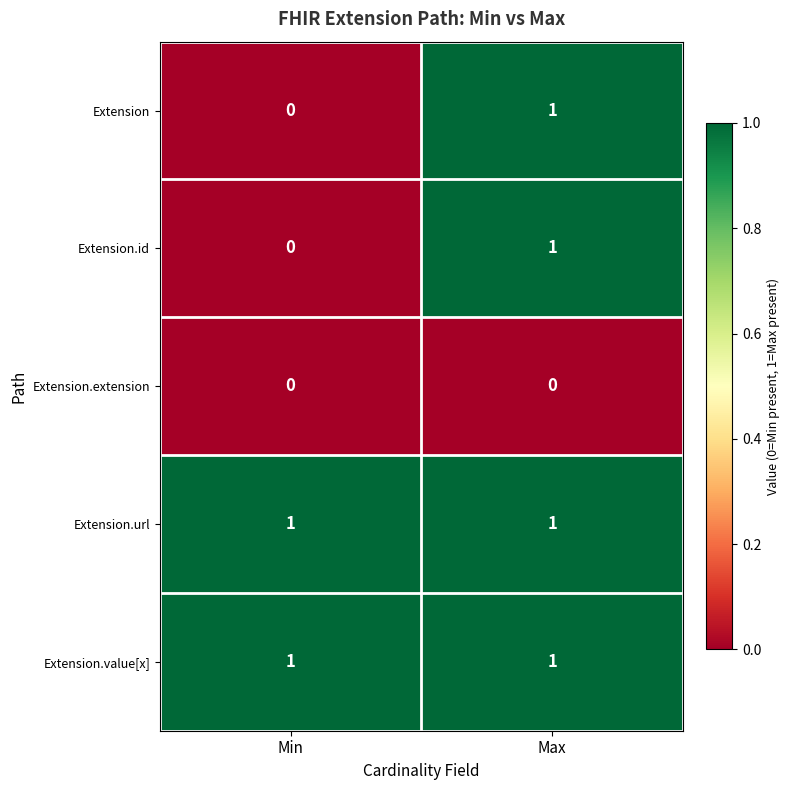

What is the maximum value shown in the chart?

1